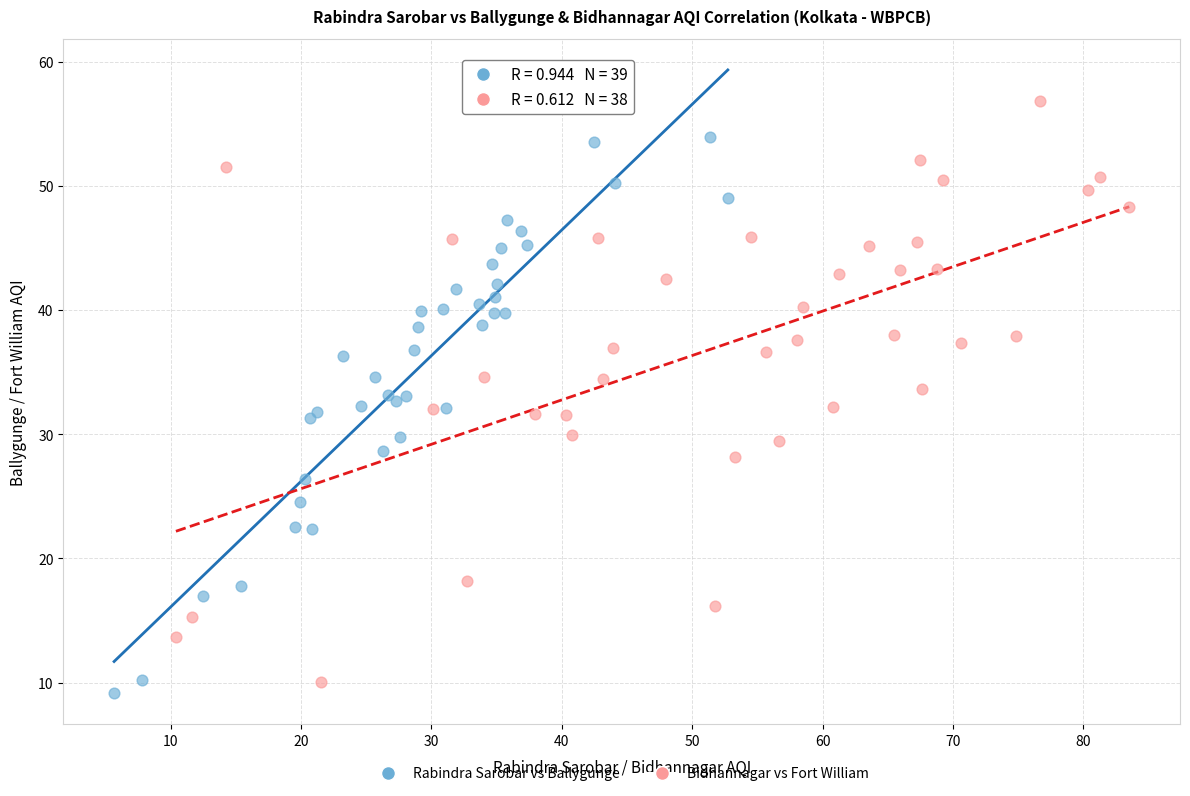

Which series reaches the maximum Y coordinate?

Bidhannagar vs Fort William